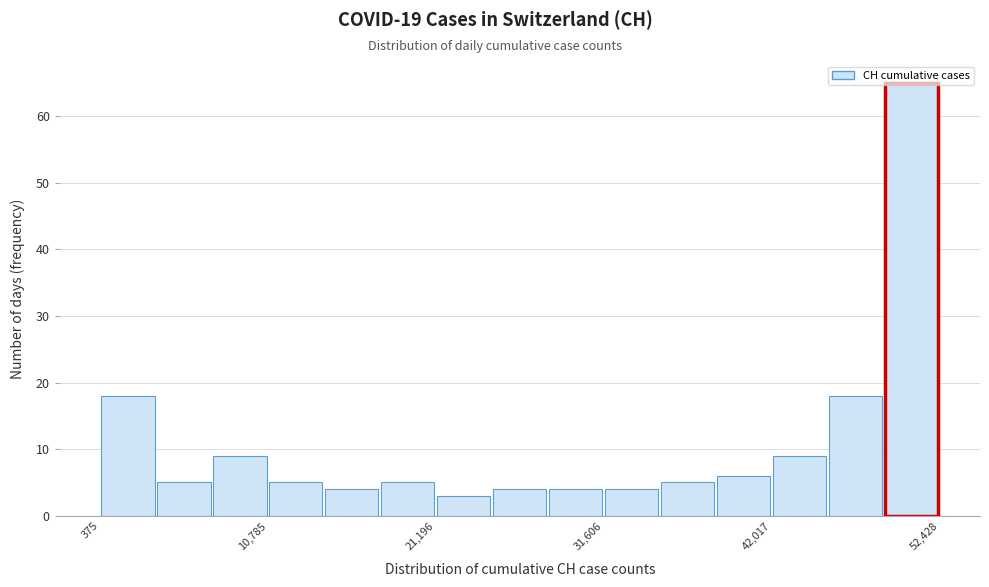

Around what value on the x-axis is the tallest bar? Give the approximate position of its centre, as read against the axis.

50000